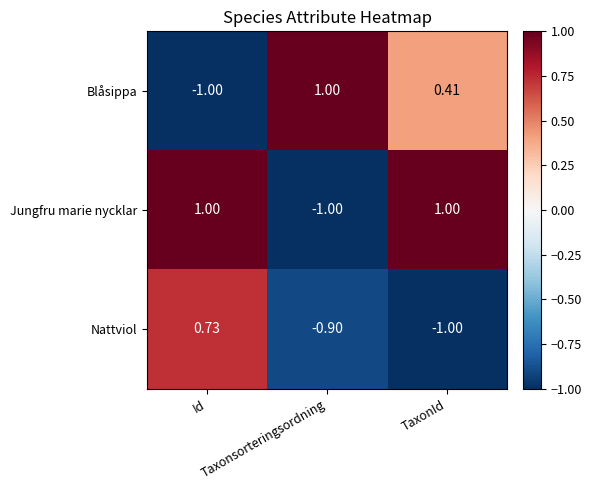

Which series has the largest total across all categories?

Jungfru marie nycklar